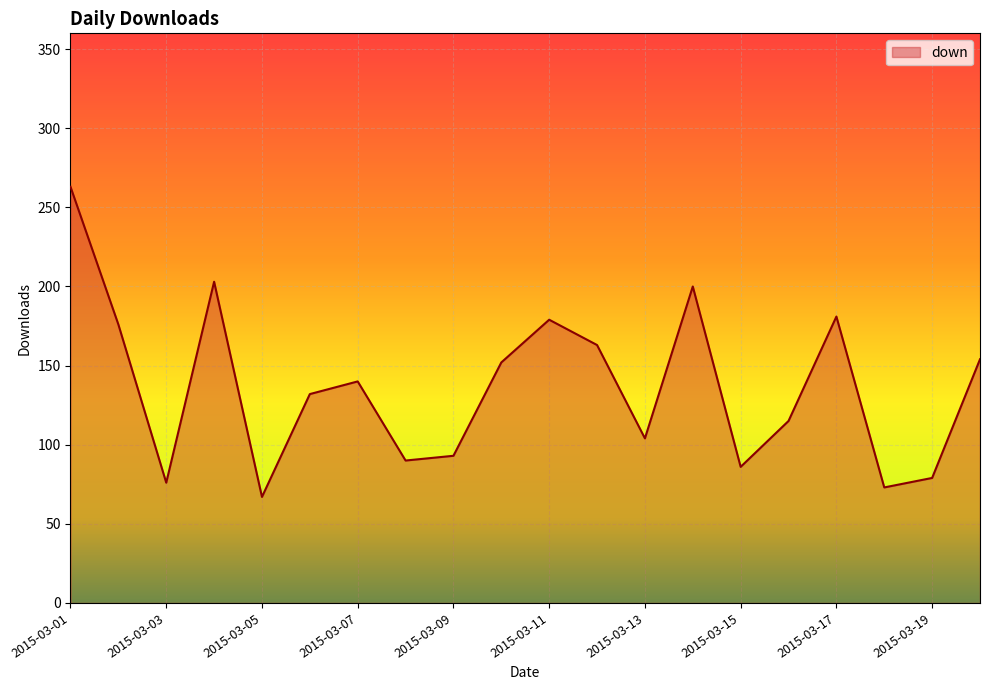

What is the minimum value shown in the chart?

67